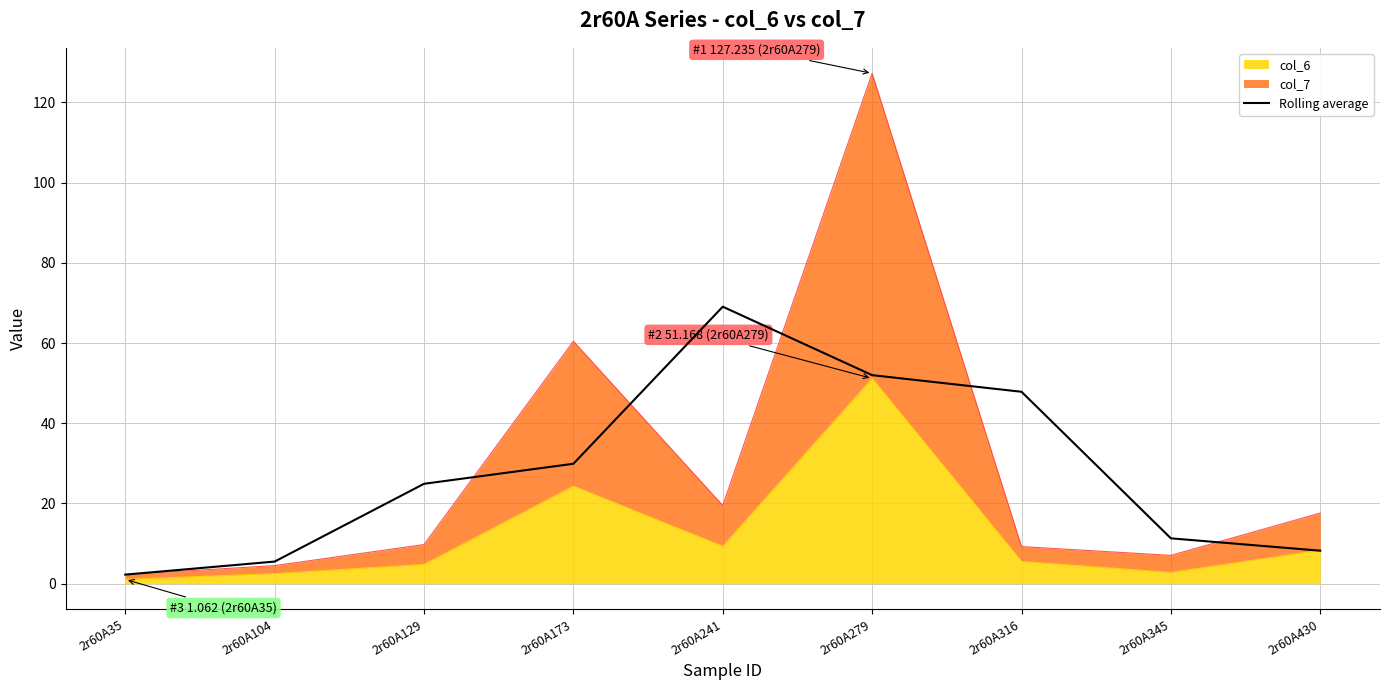

How many lines are shown in the chart?

1